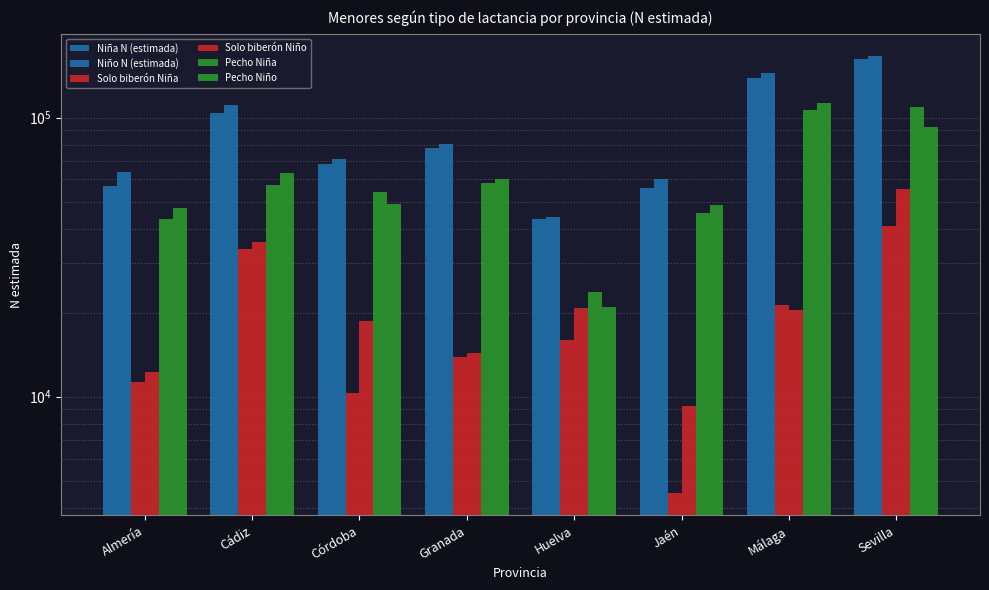

Which series has the largest total across all categories?

Niño N (estimada)